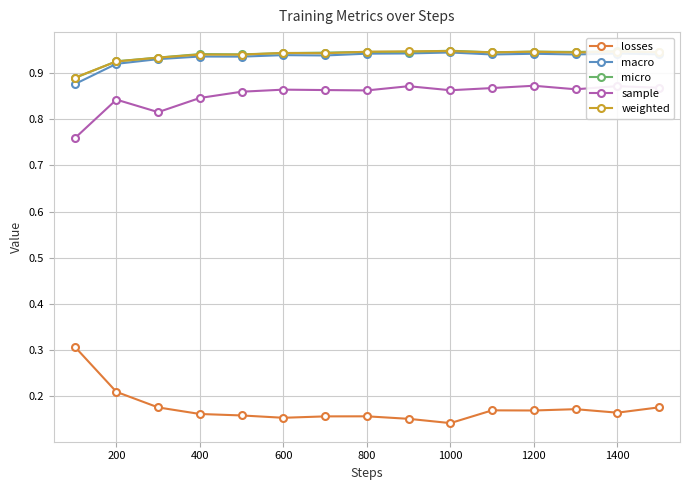

How many categories are shown in the chart?

15